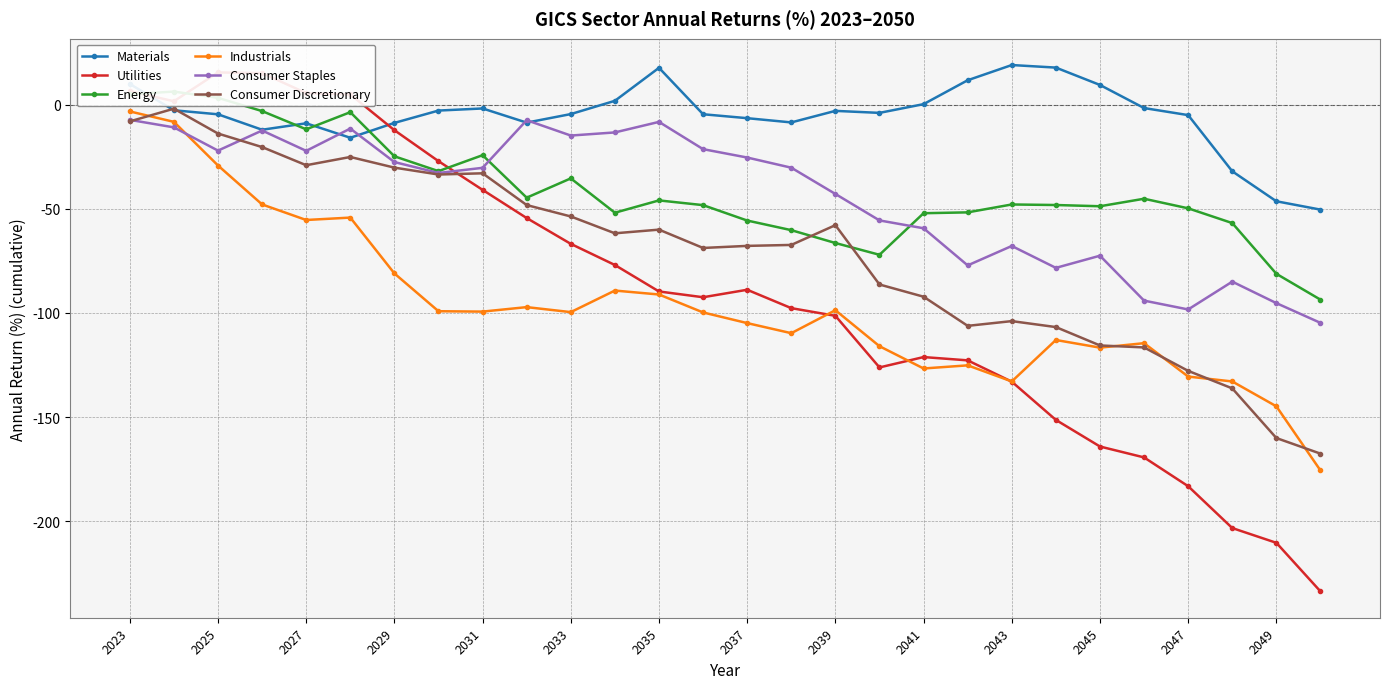

What is the sum of all Materials values?

-144.3